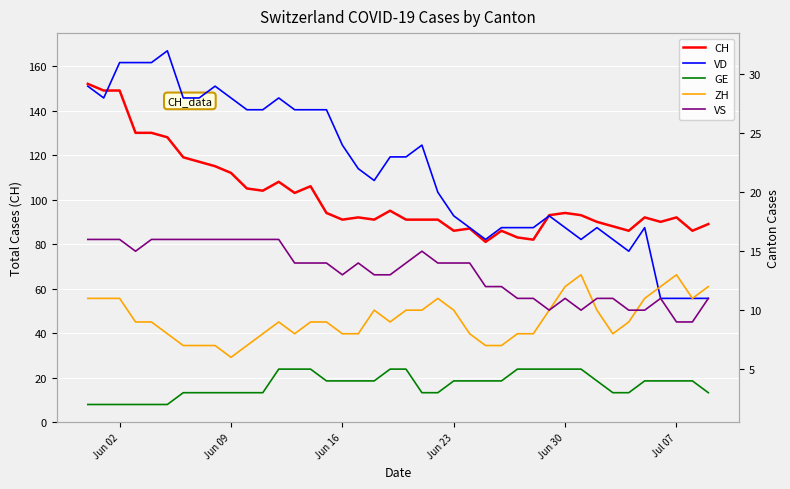

What is the minimum value for CH?

81